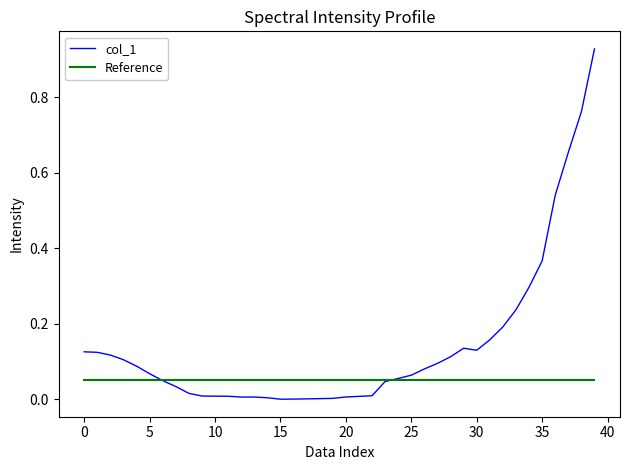

Rank the series by their maximum value, from lowest to highest.

Reference, col_1